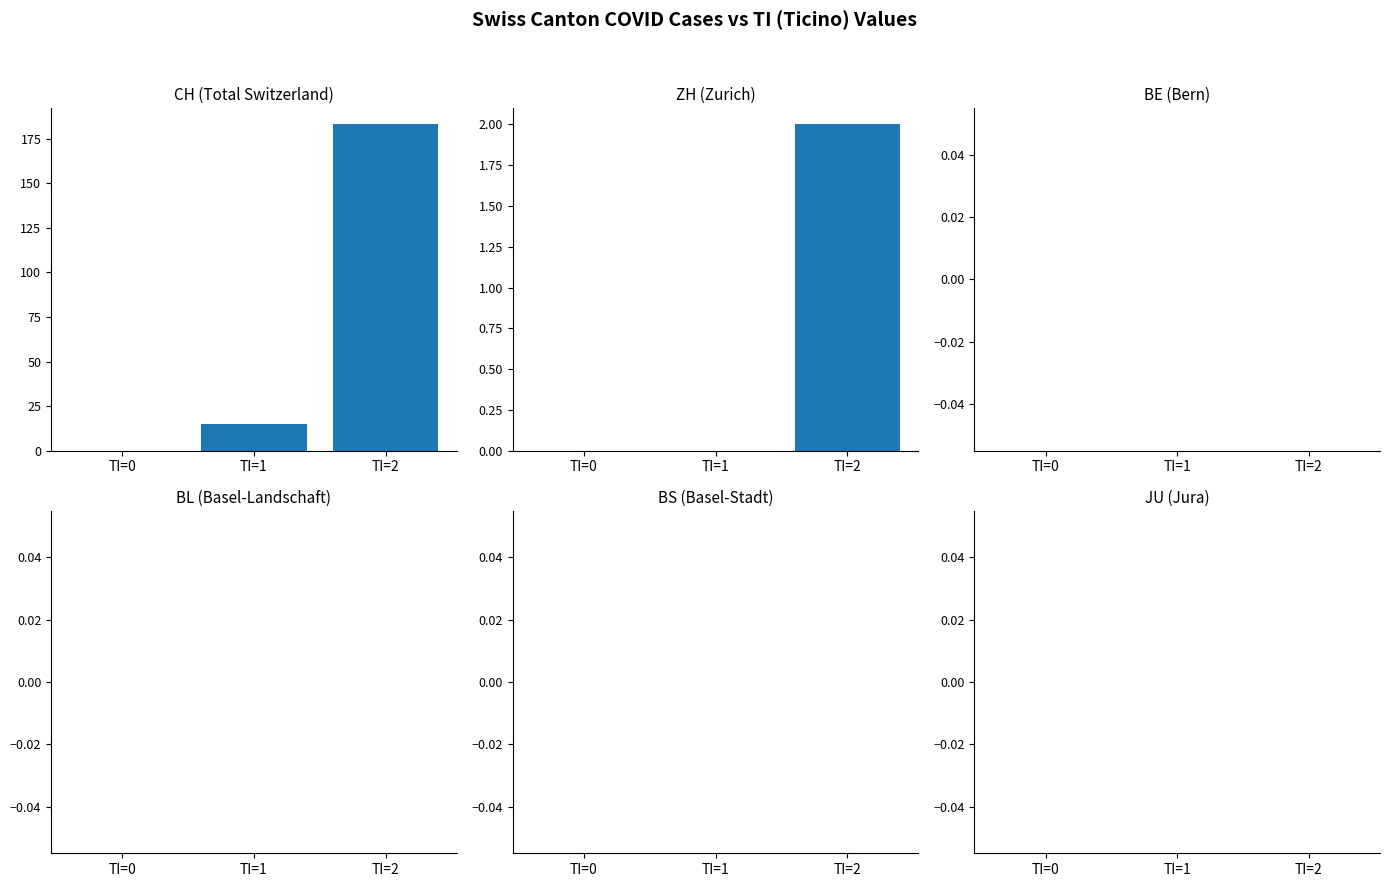

Where is BE nearest to the value 0?

TI=0